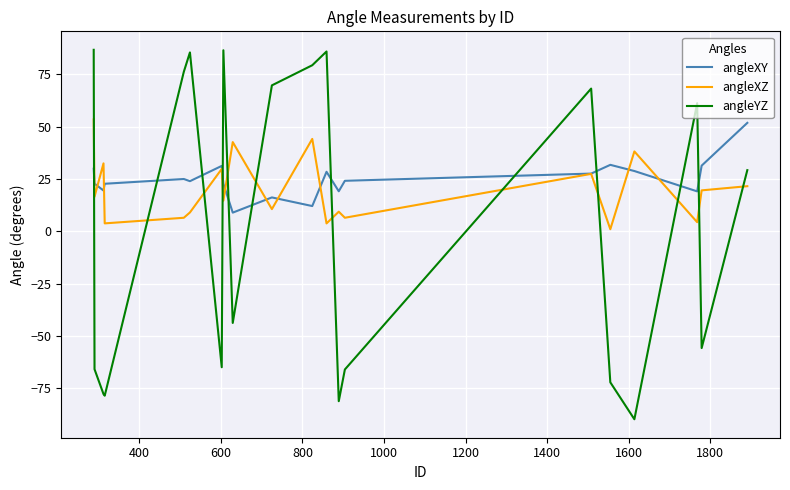

What is the maximum value for angleXZ?

53.5